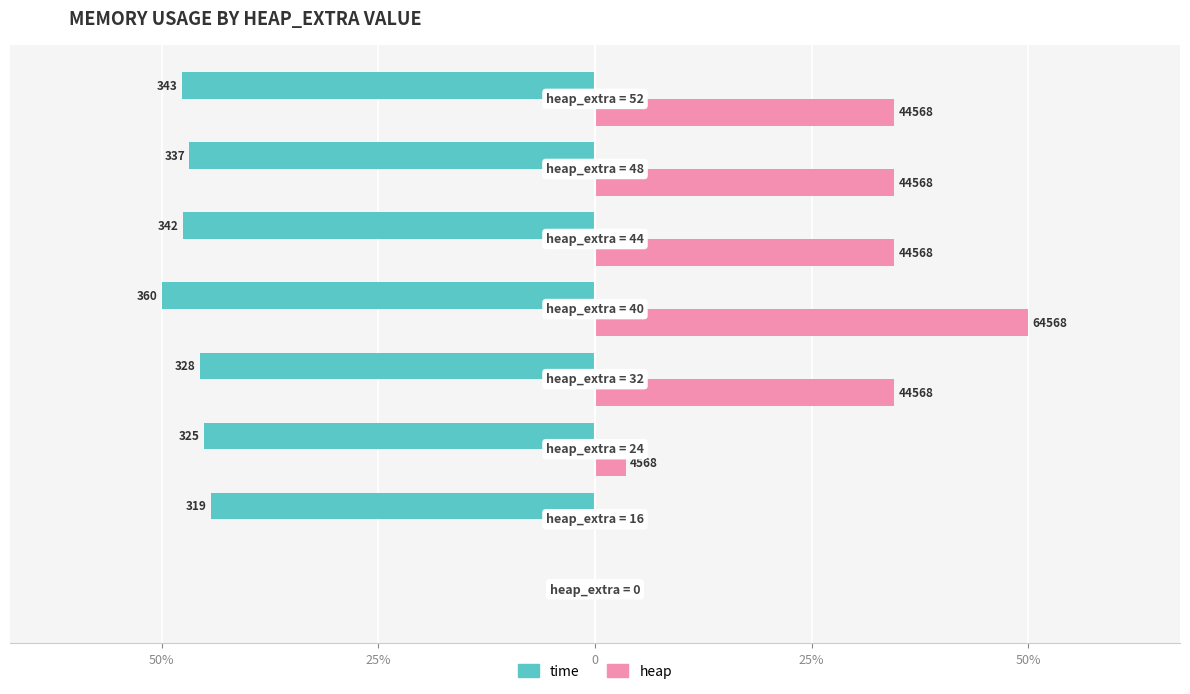

What is the difference between the maximum and second lowest values in the heap series?

50.0